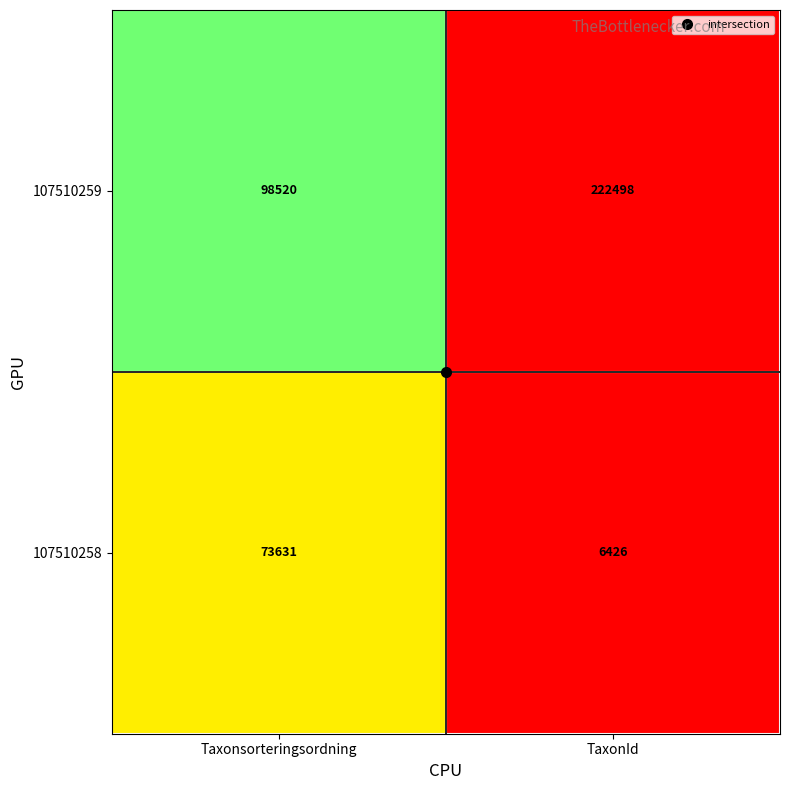

What is the minimum value shown in the chart?

6426